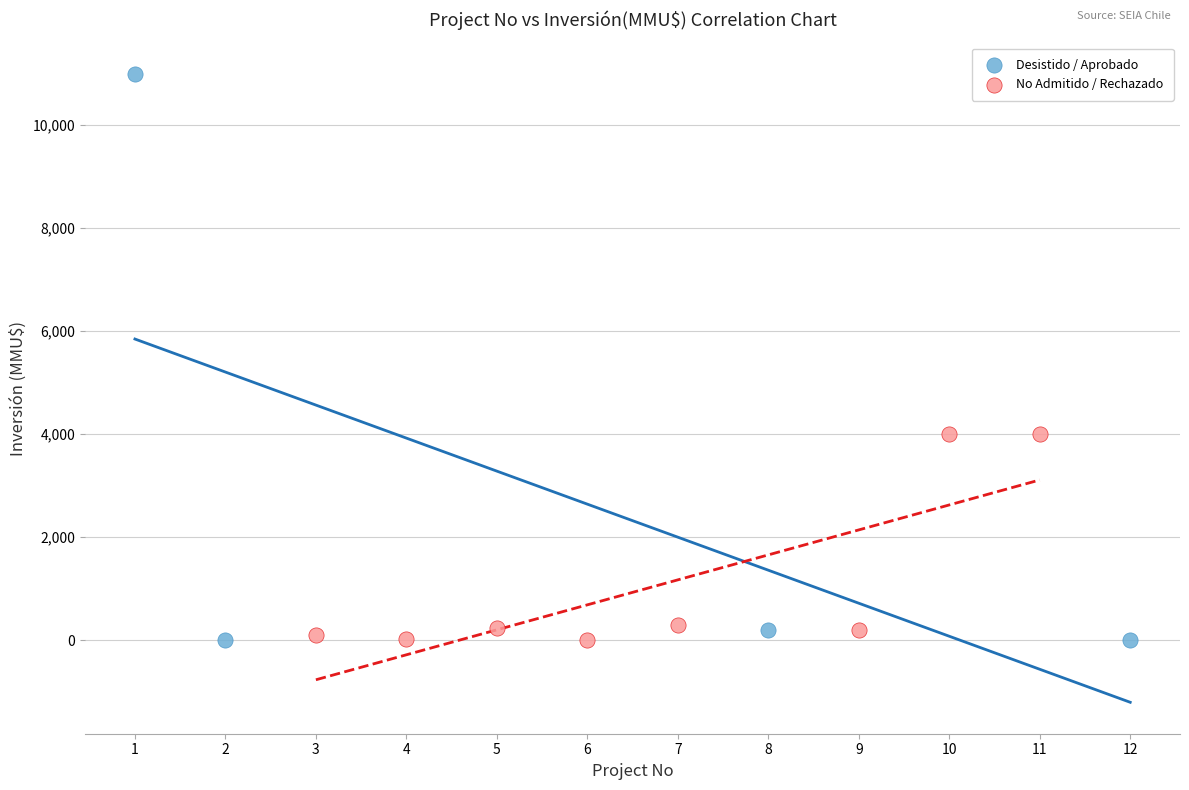

Which series has the widest spread of Y values?

Desistido / Aprobado